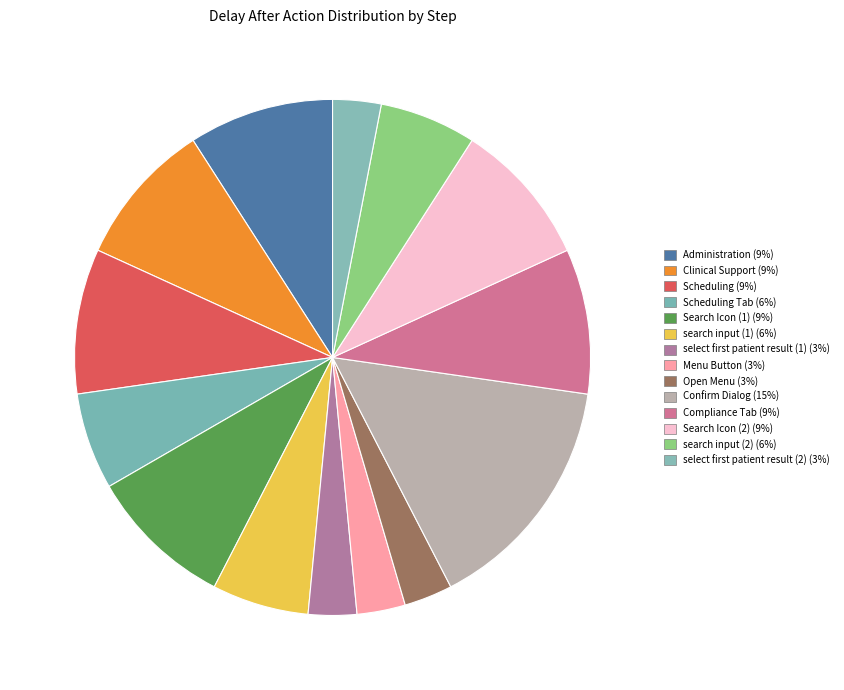

How many segments does this pie chart have?

14